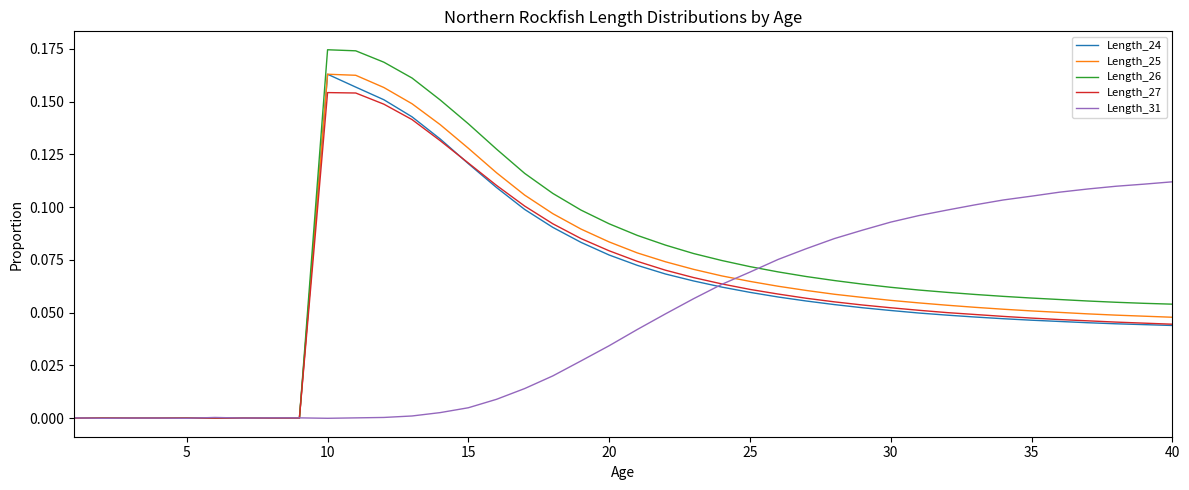

Which series has the widest spread of values?

Length_26